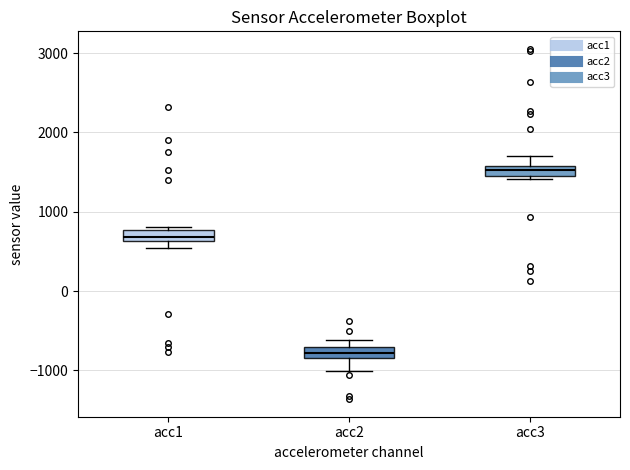

Which box has the lowest median line?

acc2